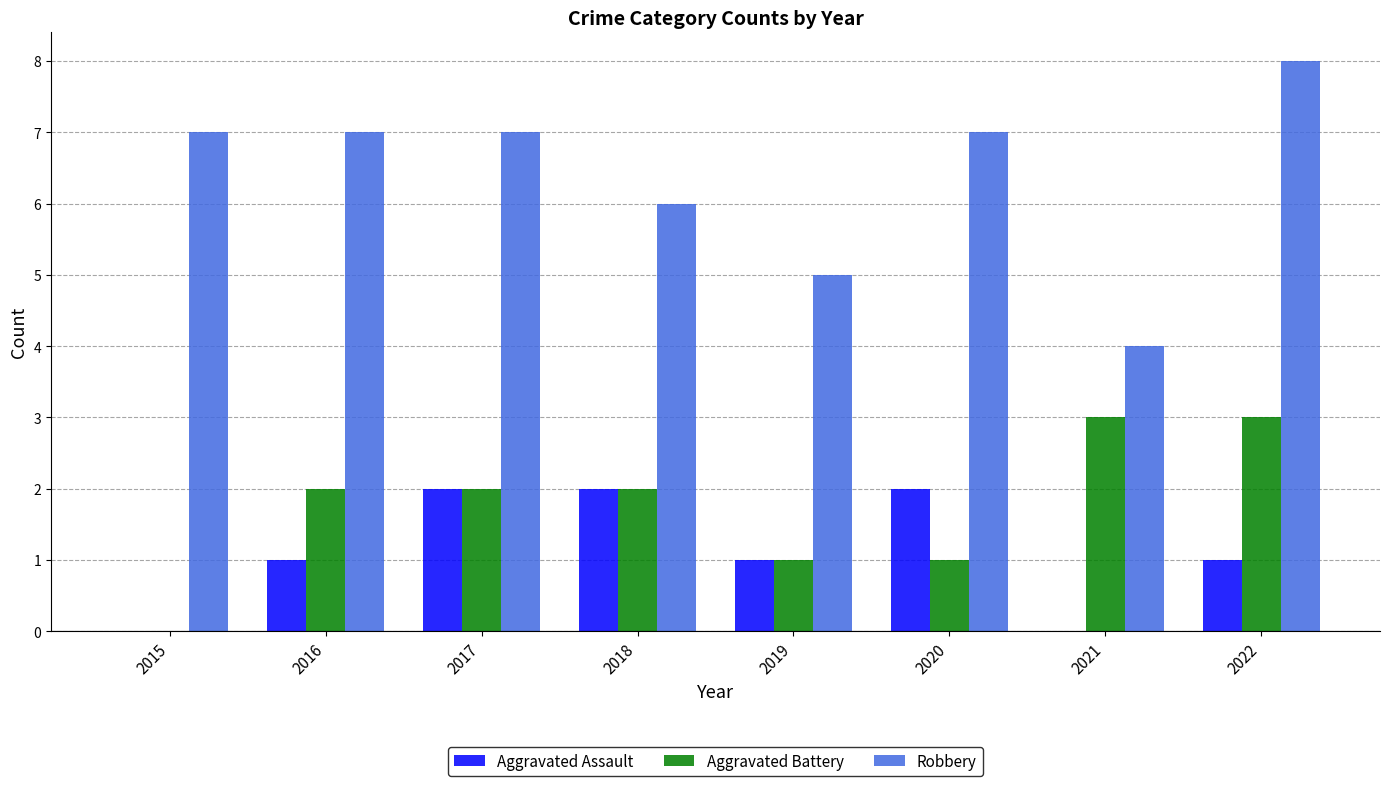

Reading left to right, transcribe all the data shown in this chart.

Aggravated Assault: 0	1	2	2	1	2	0	1
Aggravated Battery: 0	2	2	2	1	1	3	3
Robbery: 7	7	7	6	5	7	4	8